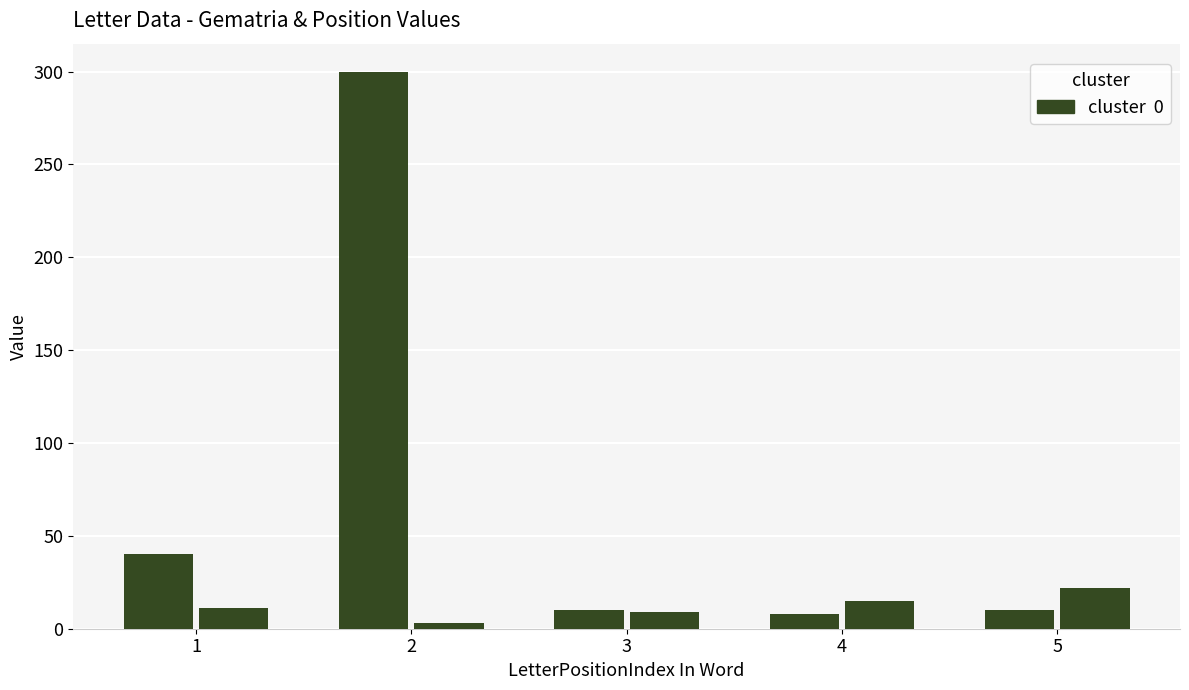

How many groups of bars are there?

5